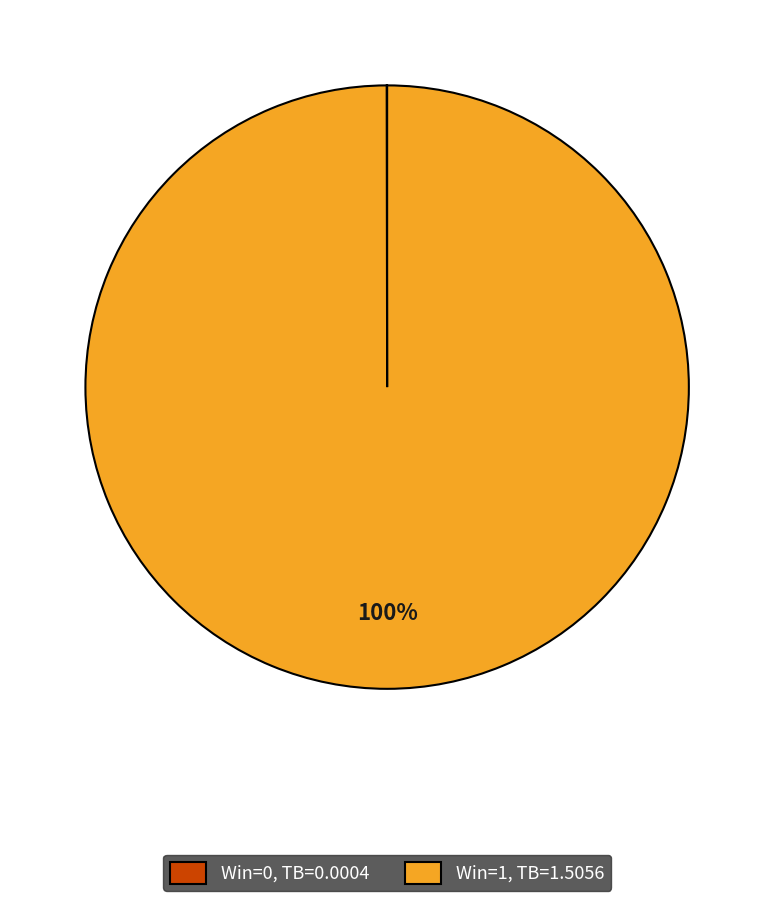

Which slice represents more than half of the pie?

Win=1, TB=1.5056